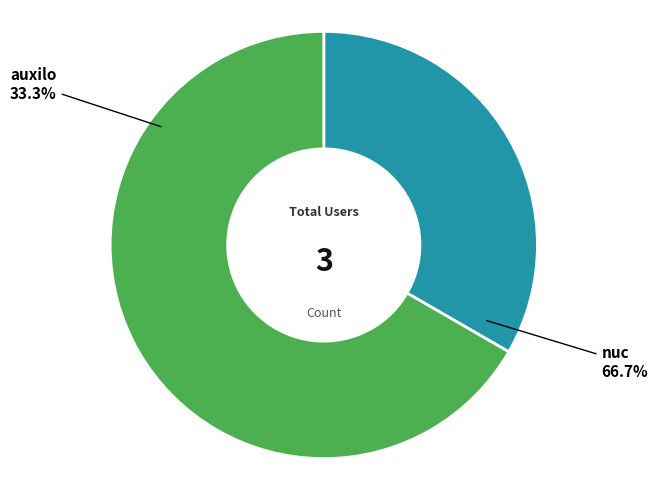

Is it true that auxilo is 33% of the pie?

True